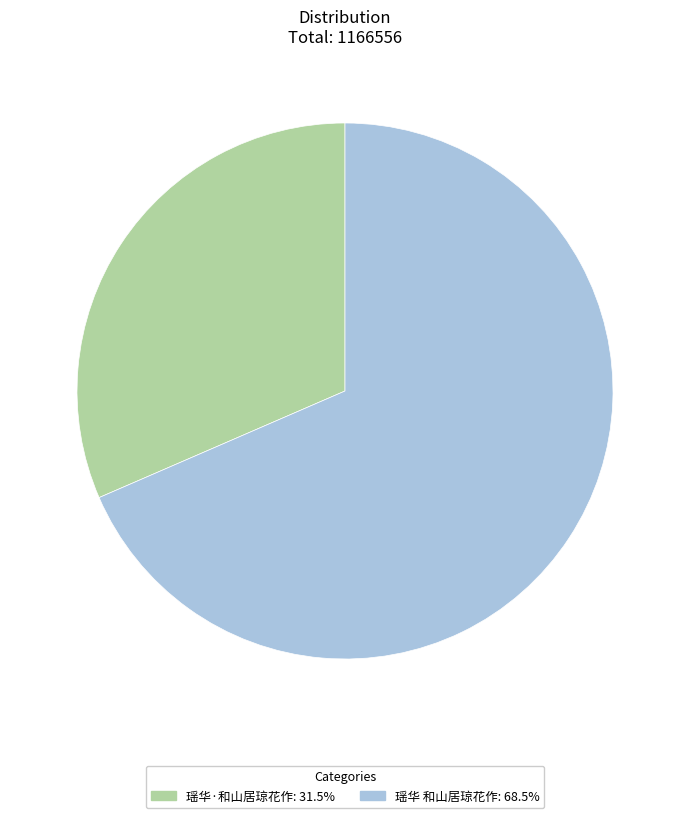

Which category has the biggest portion of the pie?

瑶华 和山居琼花作